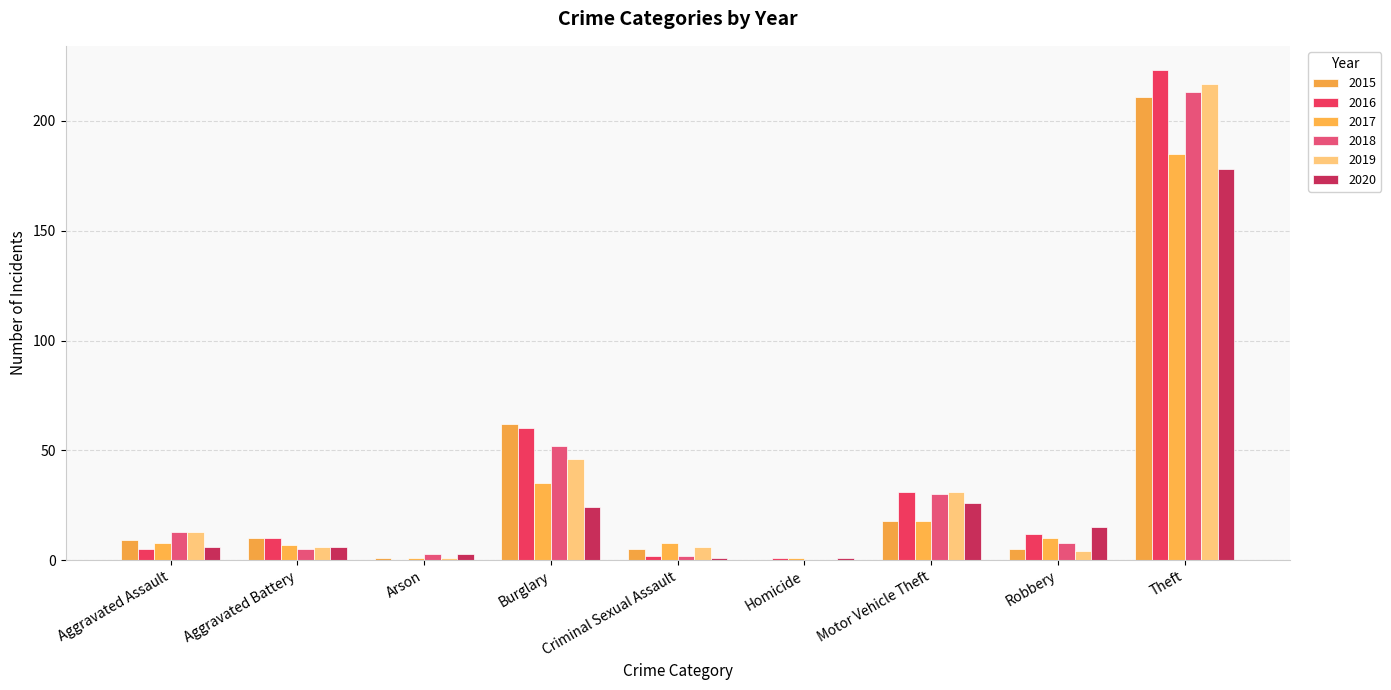

Reading left to right, extract all data points from this chart.

2015: 9	10	1	62	5	0	18	5	211
2016: 5	10	0	60	2	1	31	12	223
2017: 8	7	1	35	8	1	18	10	185
2018: 13	5	3	52	2	0	30	8	213
2019: 13	6	1	46	6	0	31	4	217
2020: 6	6	3	24	1	1	26	15	178